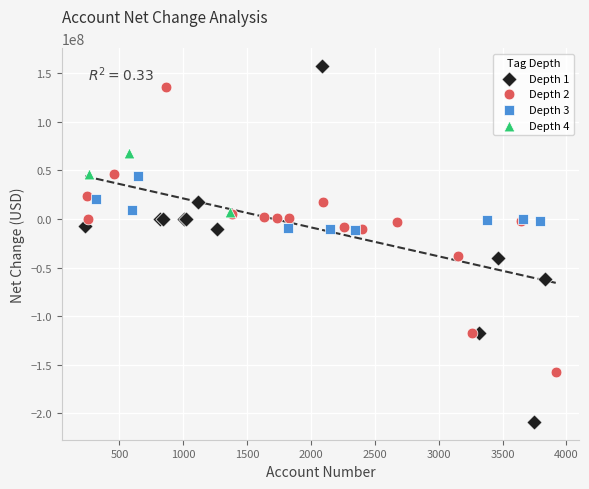

Which series contains the lowest Y value?

Depth 1